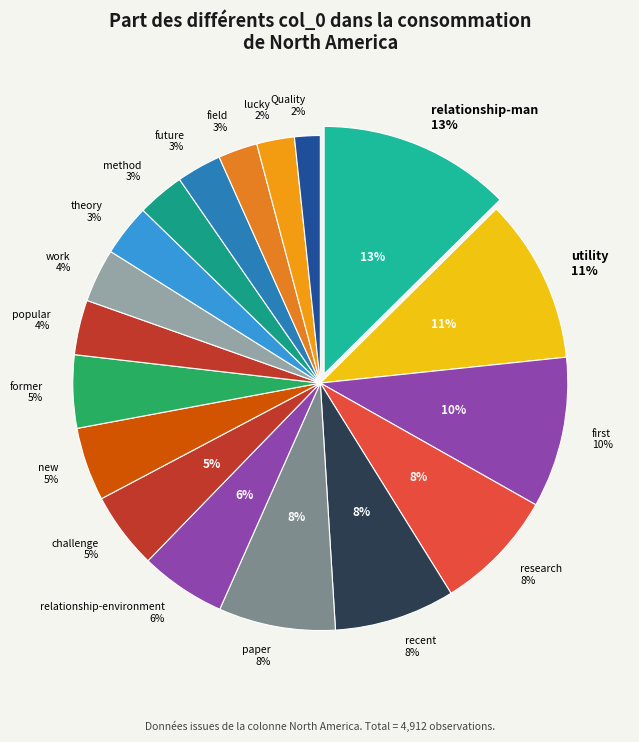

Count the number of slices in the pie.

18